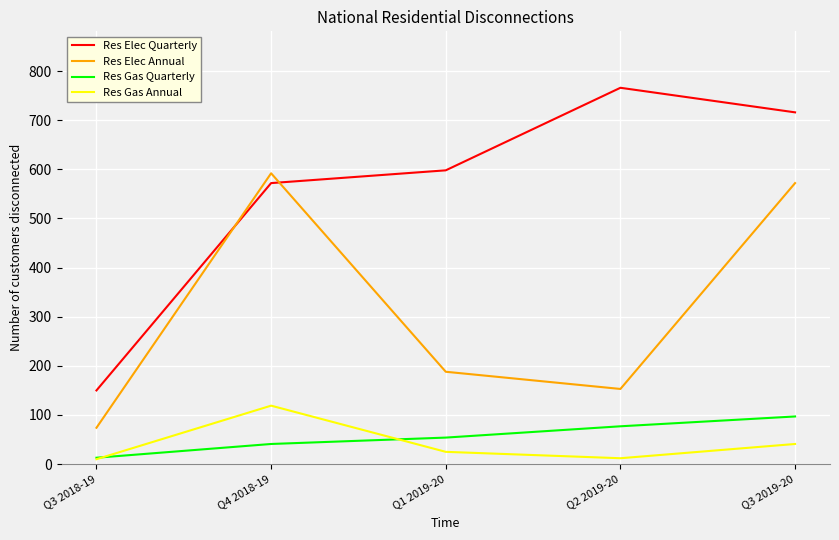

At which category is the sum across all series the highest?

Q3 2019-20